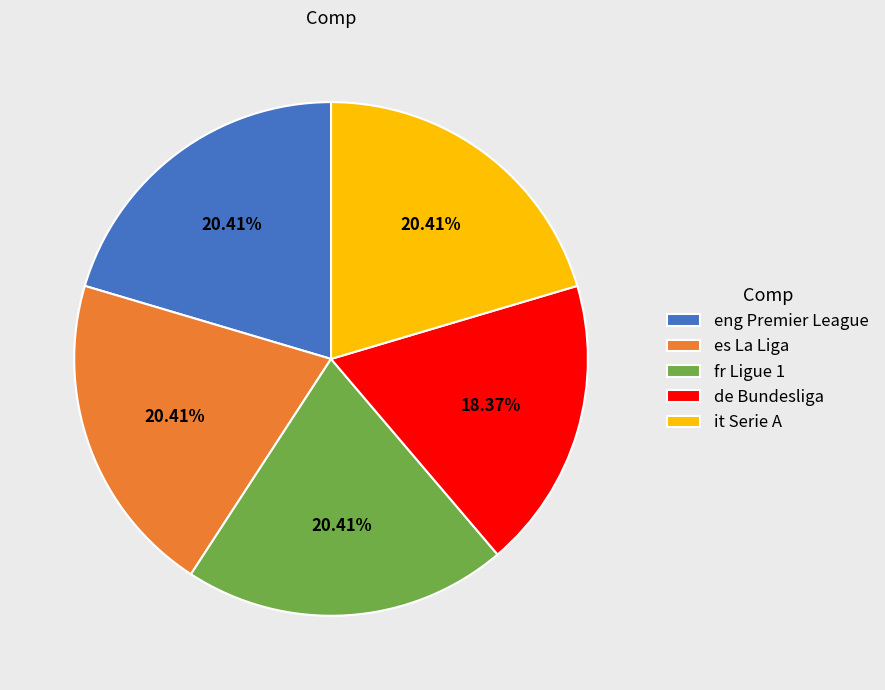

What is the ratio of the value at de Bundesliga to the value at eng Premier League?

0.9